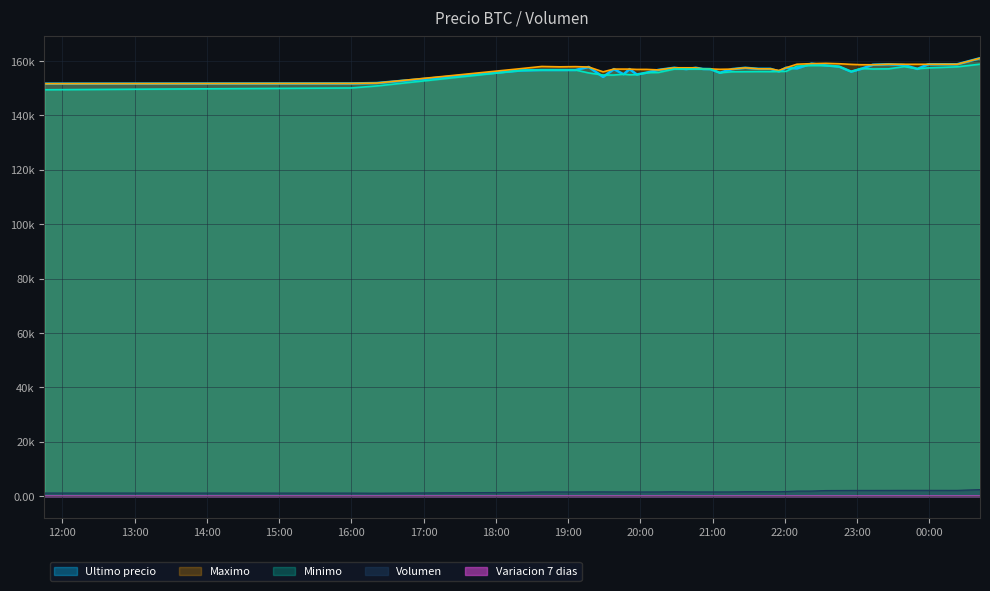

True or false: Ultimo precio and Volumen cross at least once.

False